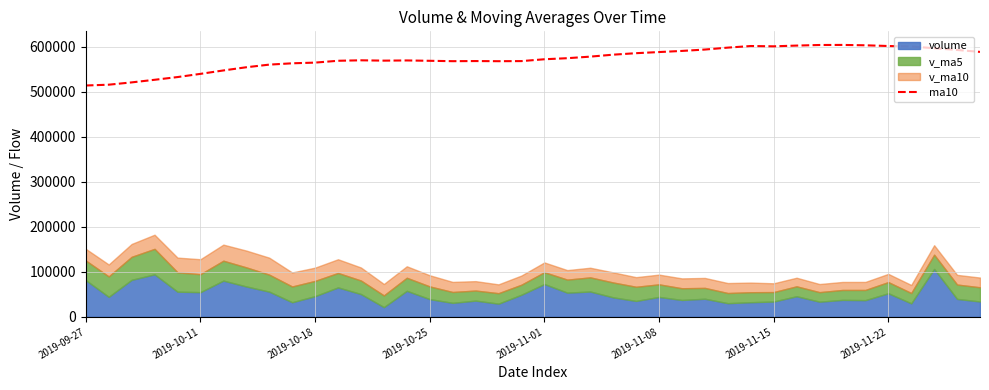

What is the value of the 24th point from the left?

581927.1